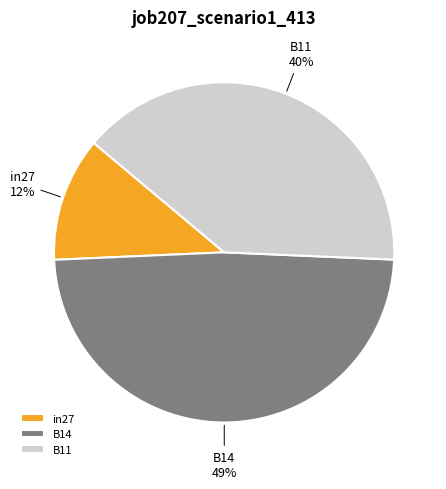

To the nearest percent, what portion does B14 represent?

49%